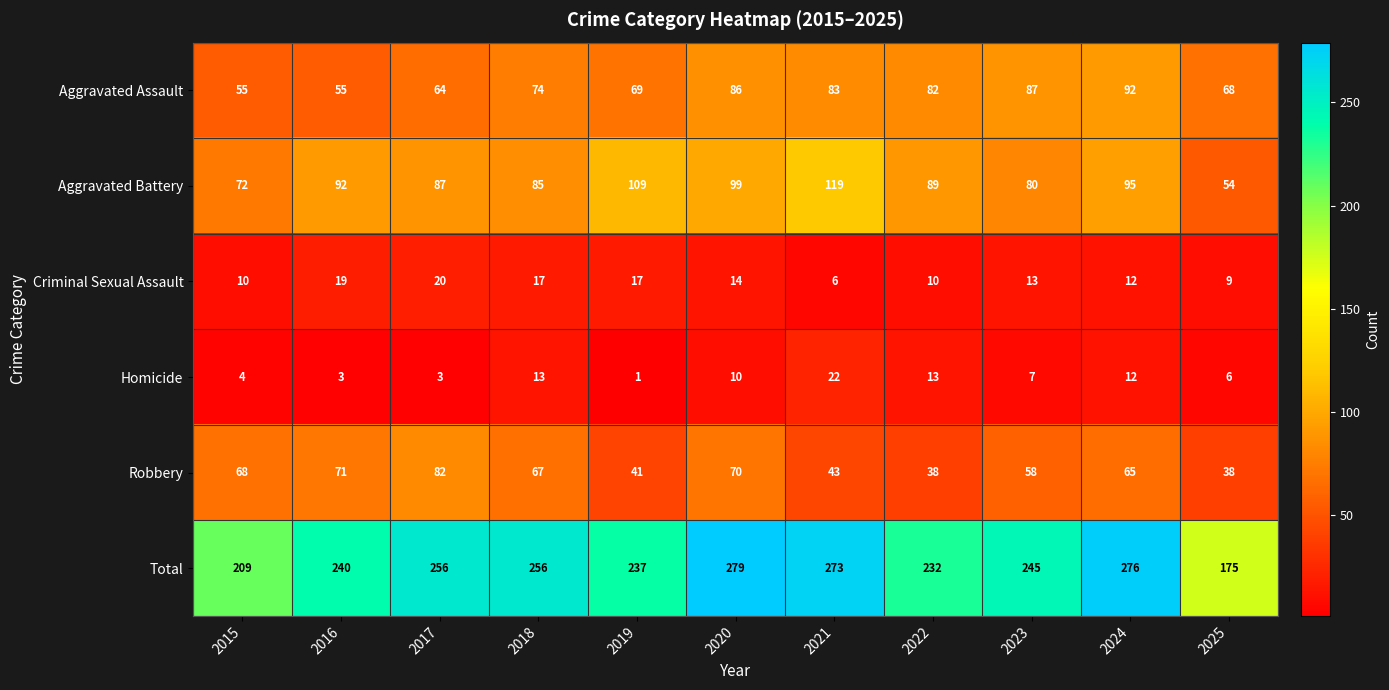

List the series in order of their peak value, highest first.

Total, Aggravated Battery, Aggravated Assault, Robbery, Homicide, Criminal Sexual Assault